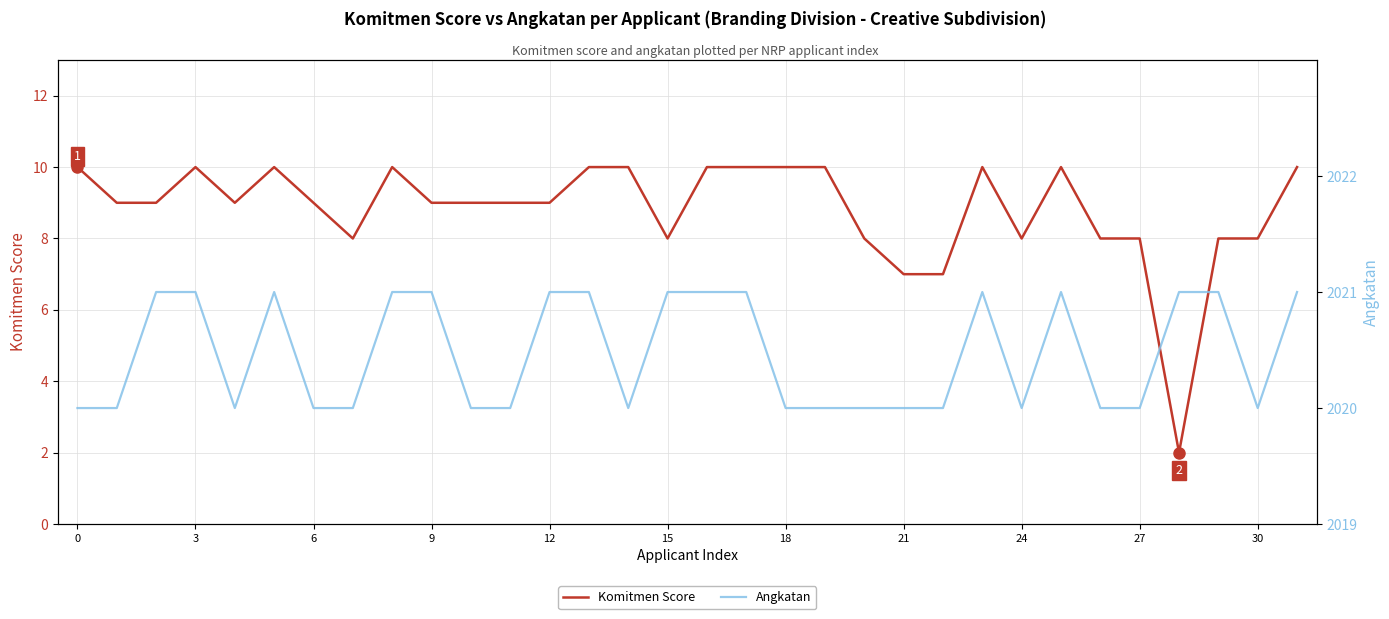

Where is Komitmen Score nearest to the value 6?

21